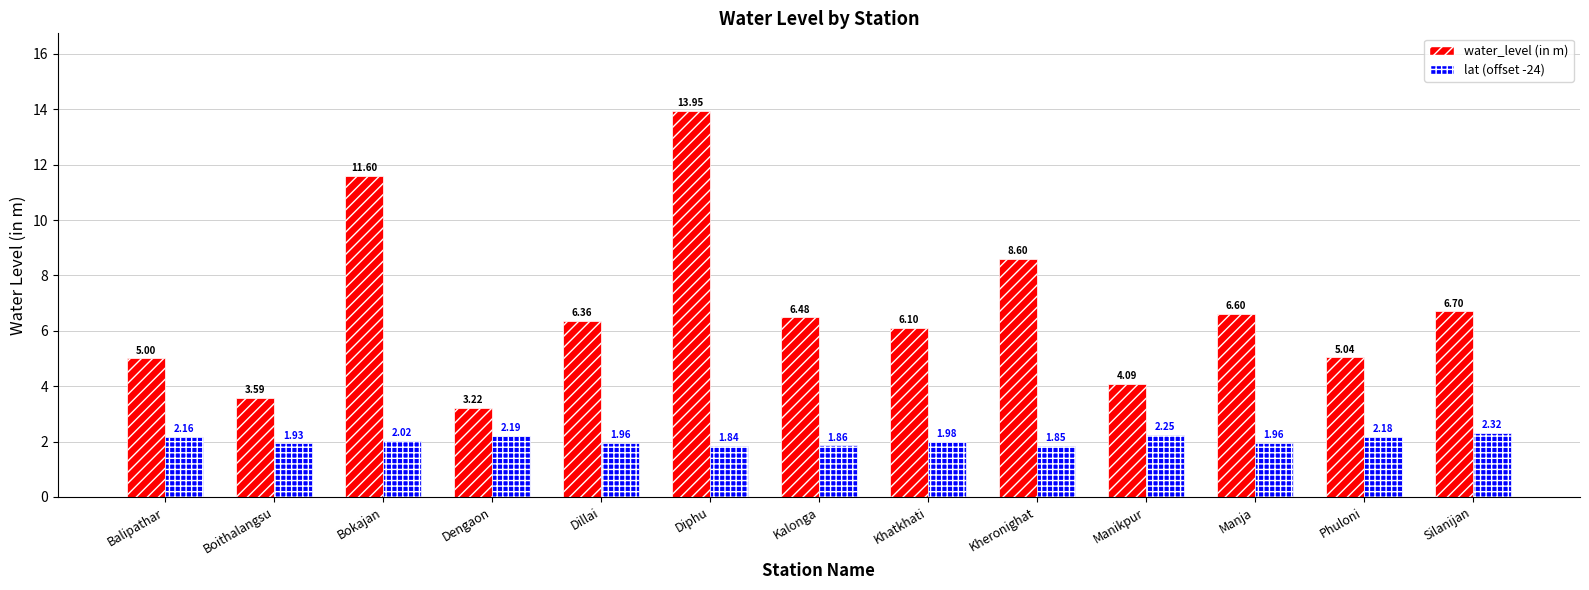

What is the label of the 8th bar from the left?

Khatkhati